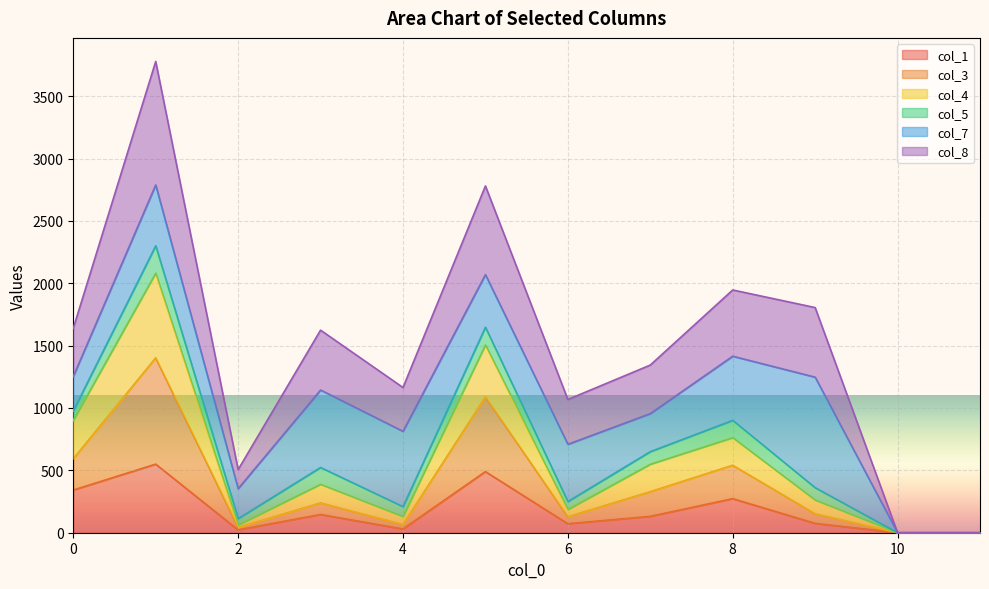

What is the approximate value of col_1 at 3?

146